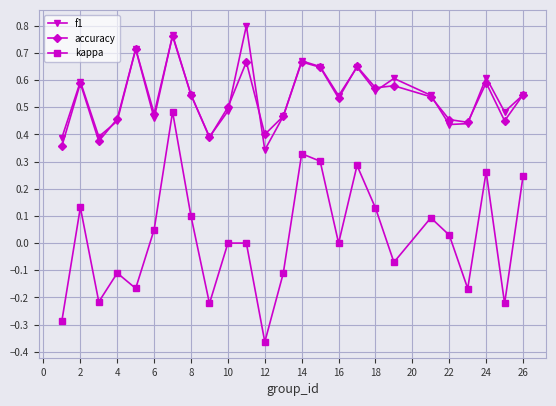

Which series has the widest spread of values?

kappa